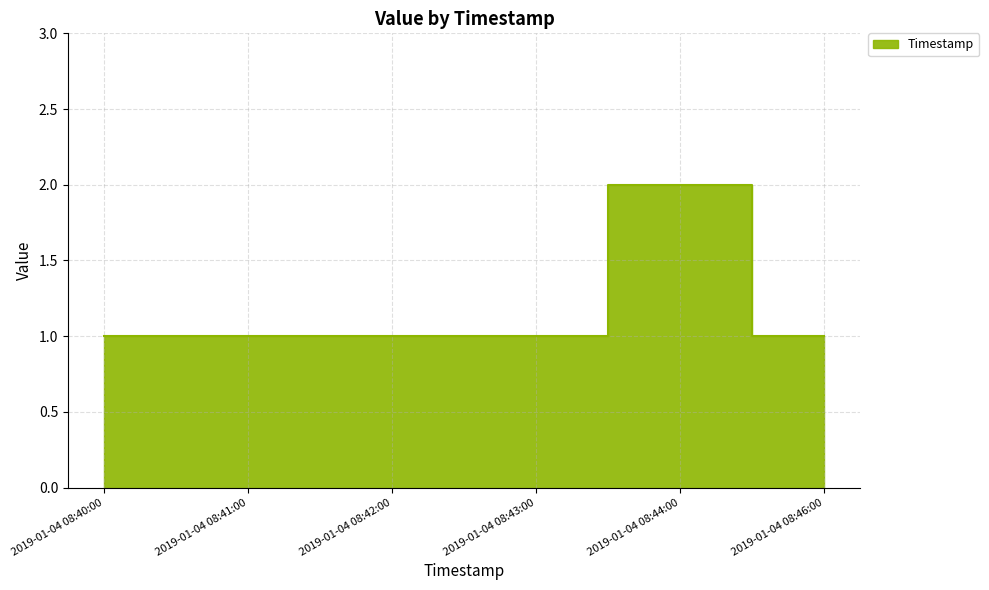

The value at 2019-01-04 08:44:00 is 2. True or false?

True